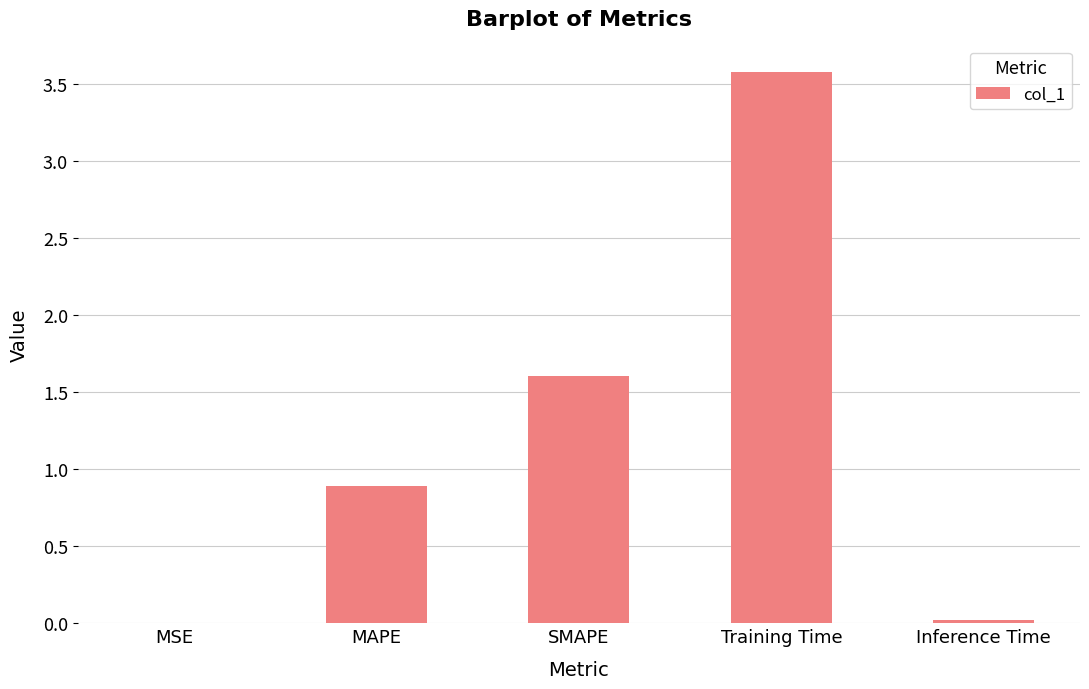

Which has a higher value, Training Time or MSE?

Training Time